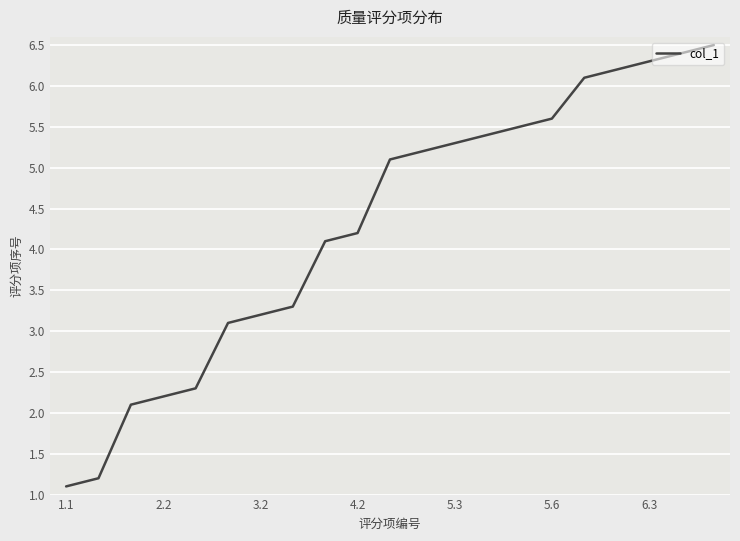

What is the average value?

4.3